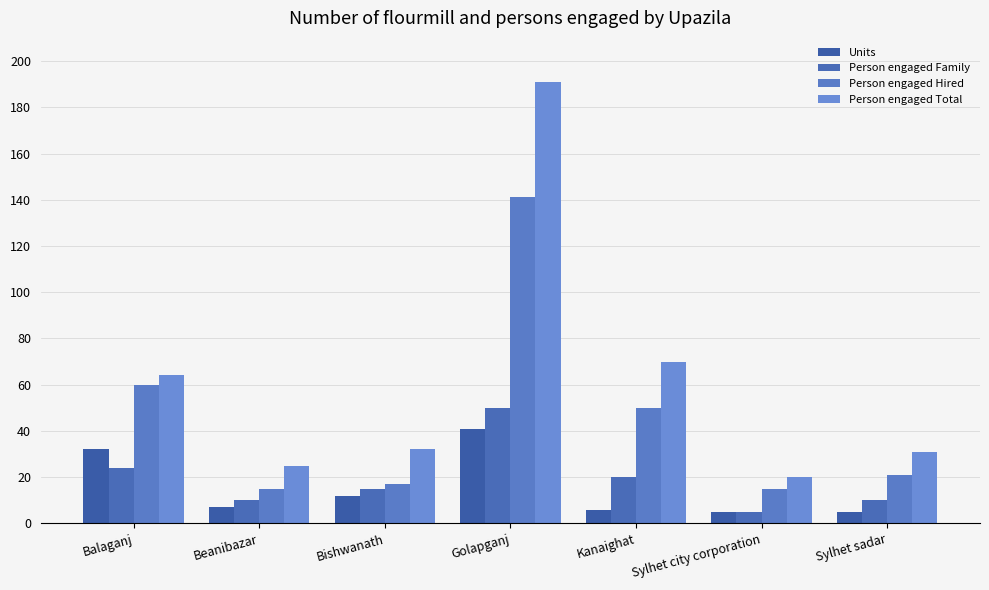

What is the sum of the Person engaged Family values at Bishwanath and Golapganj?

65